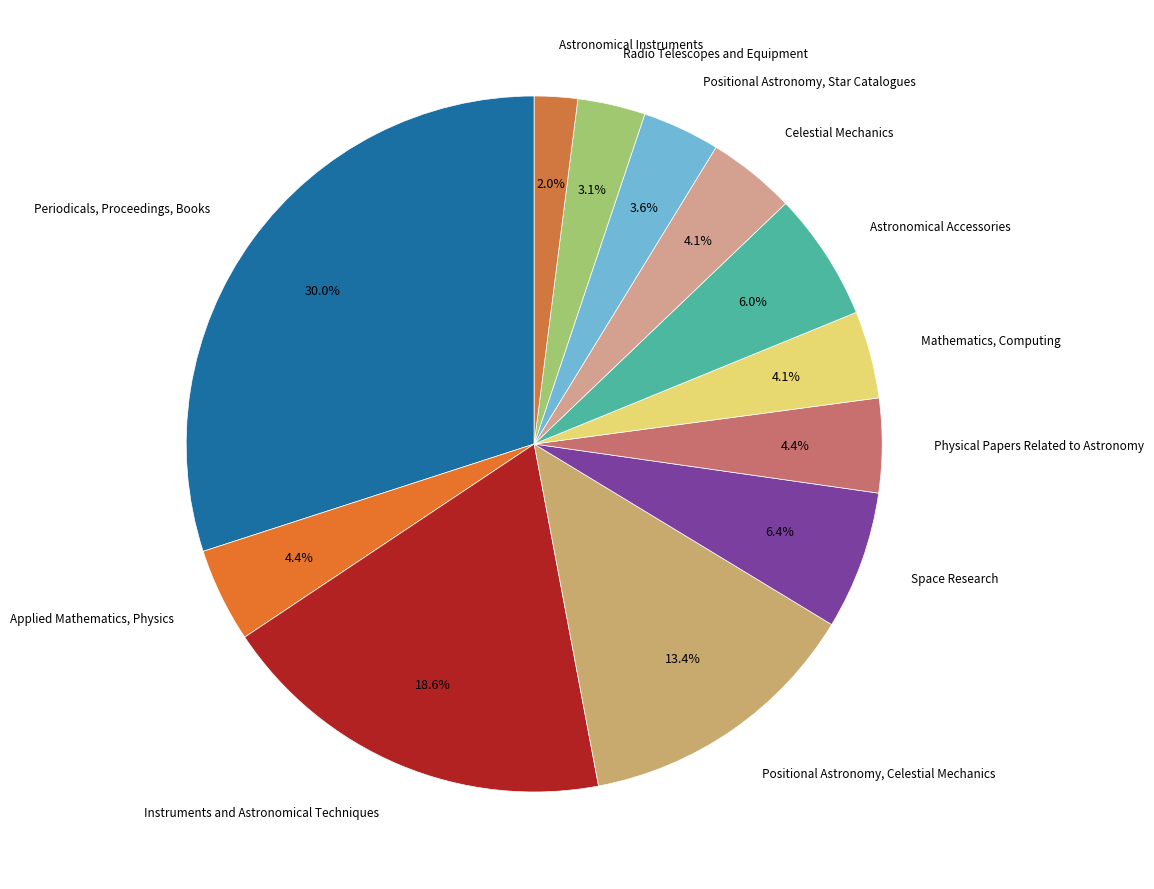

To the nearest percent, what is the average slice percentage?

8%